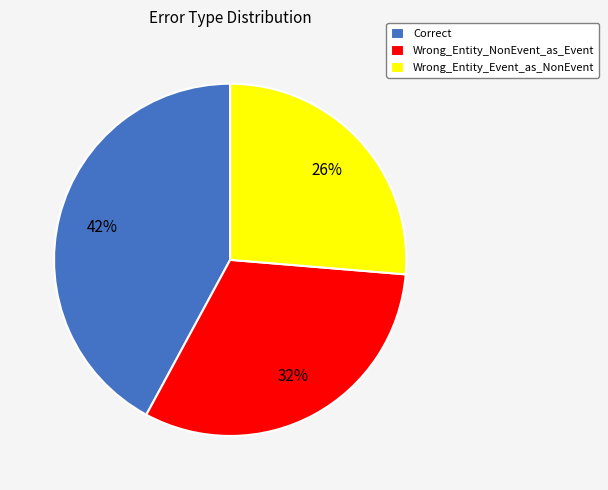

What is the ratio of the value at Wrong_Entity_NonEvent_as_Event to the value at Correct?

0.8